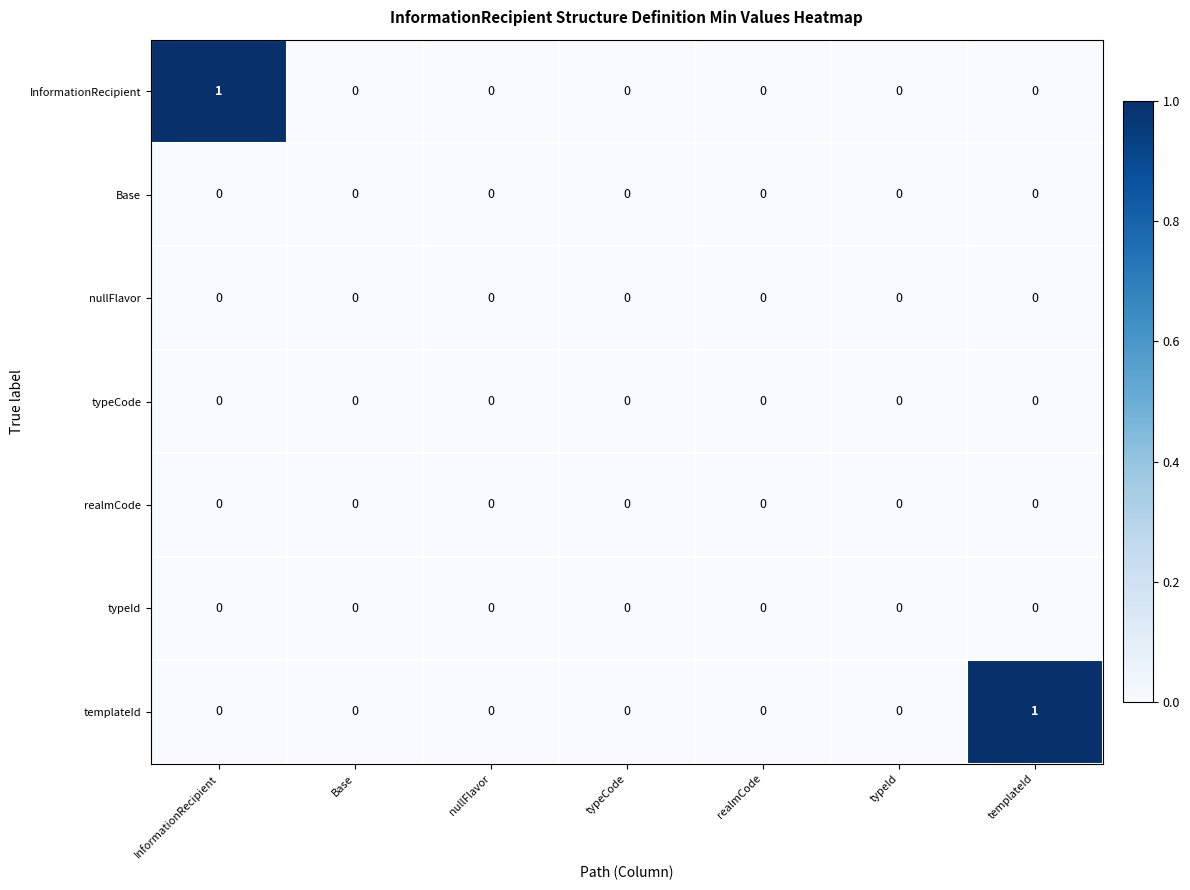

The InformationRecipient series shows 0 at nullFlavor. True or false?

True